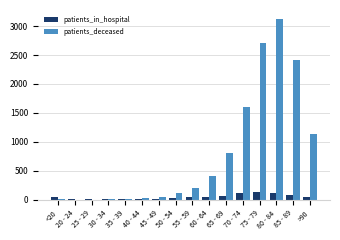

What is the maximum value shown in the chart?

3123